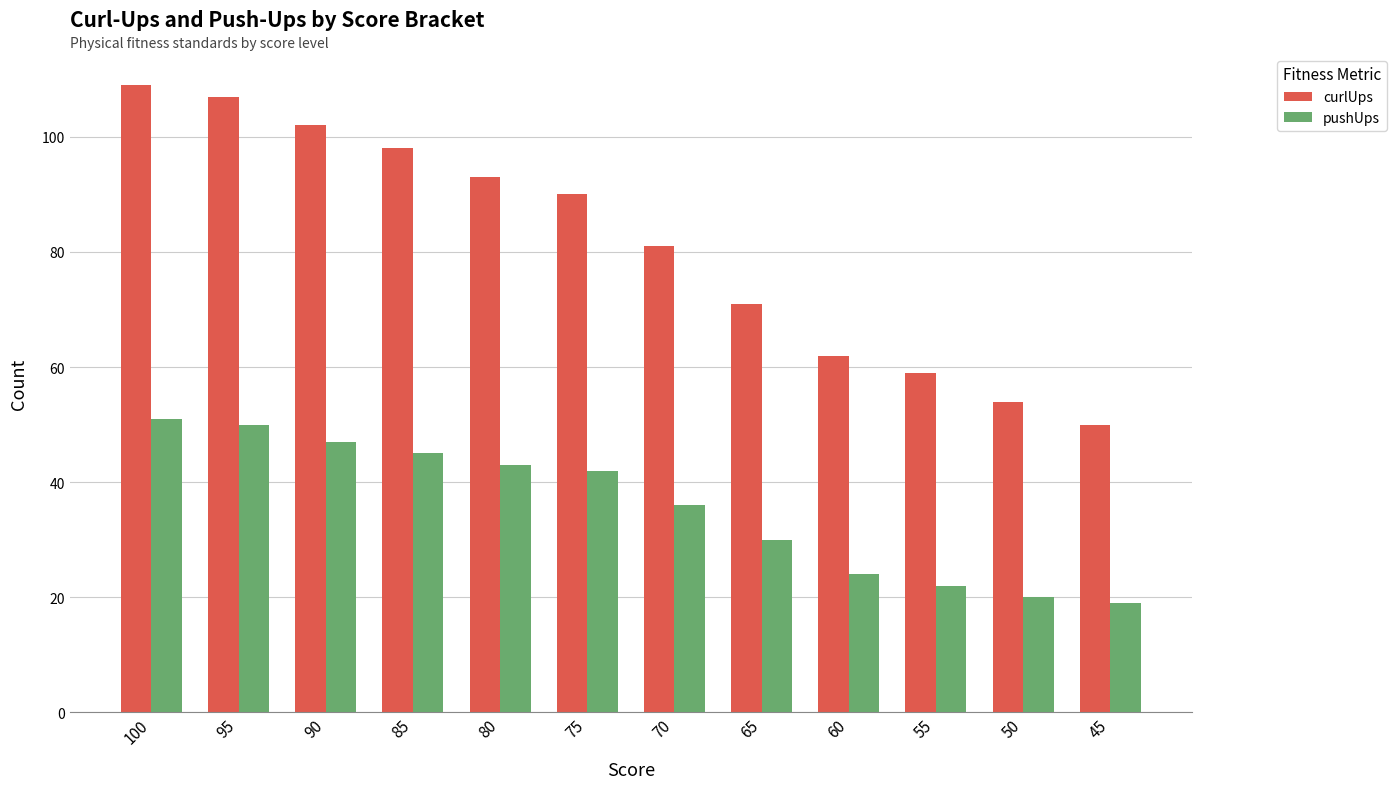

What is the value of the curlUps bar at the 5th from the left?

93